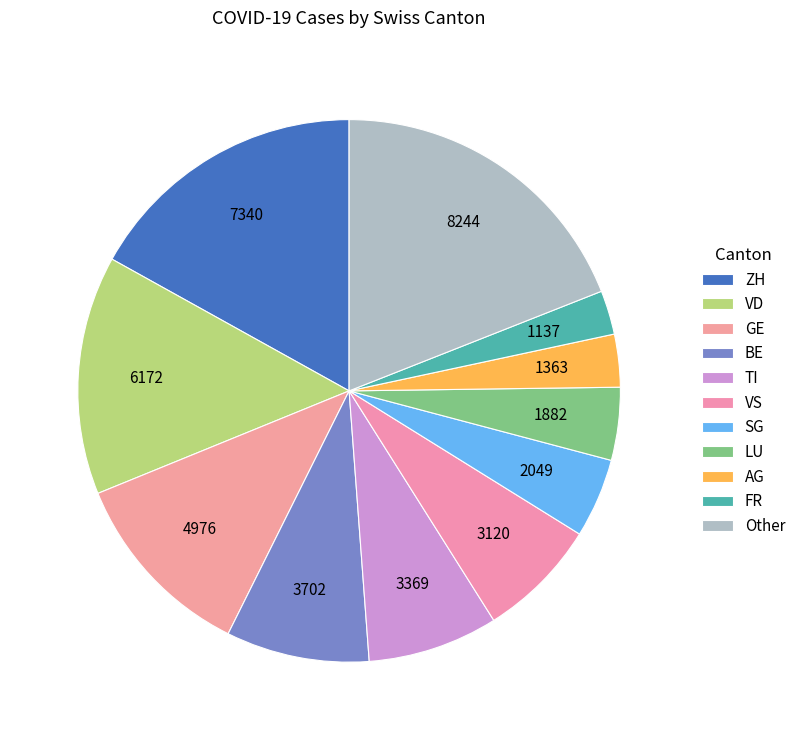

Is it true that ZH is 17% of the pie?

True